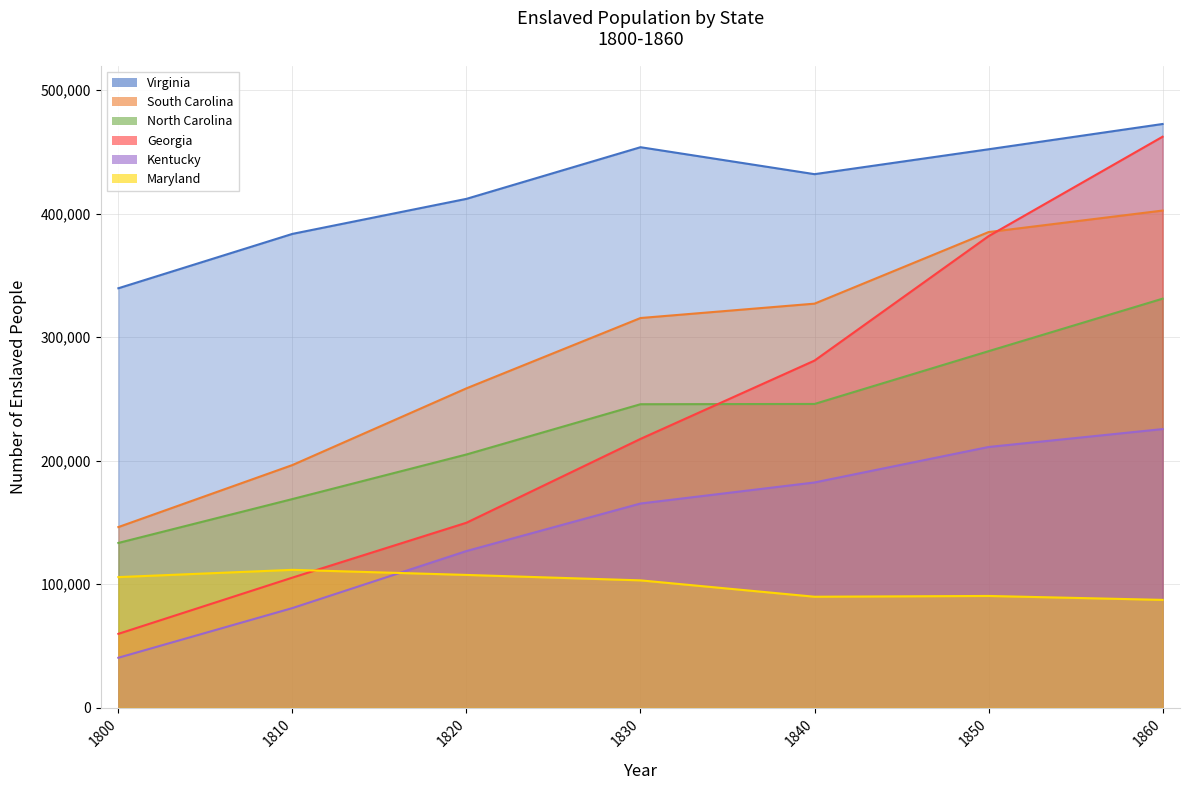

What is the difference between the maximum and second lowest values in the Kentucky series?

144922